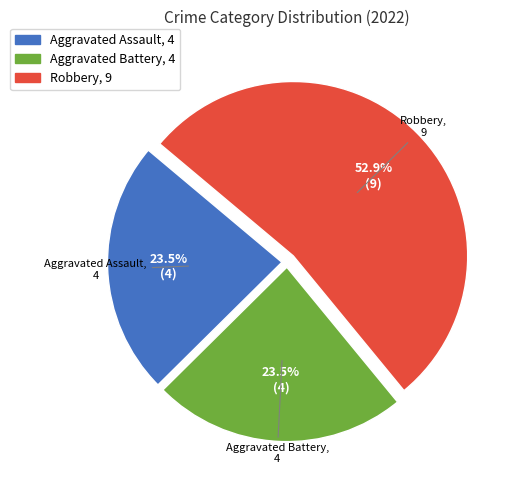

Does any single category account for the majority?

Yes